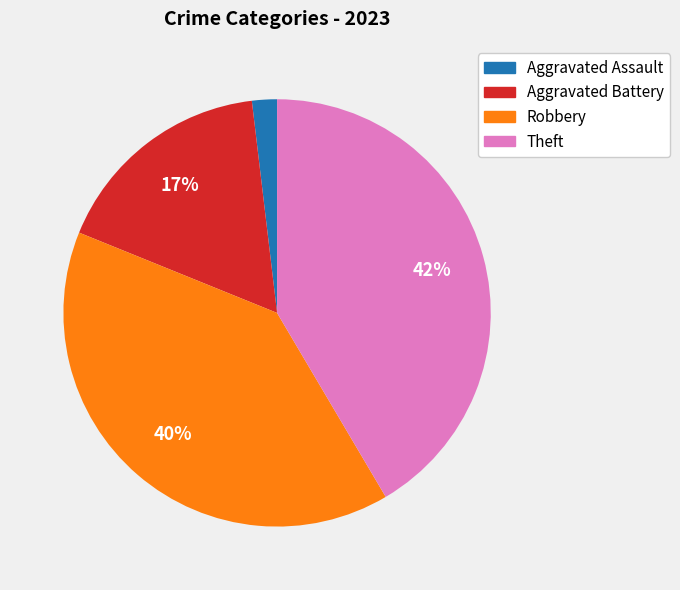

Count the number of slices in the pie.

4